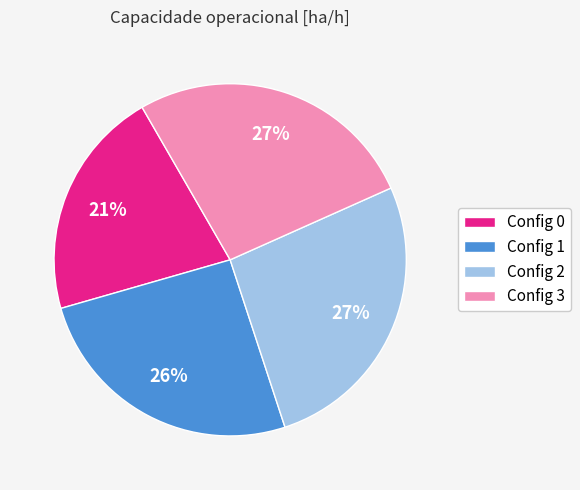

What is the smallest slice in the pie chart?

Config 0